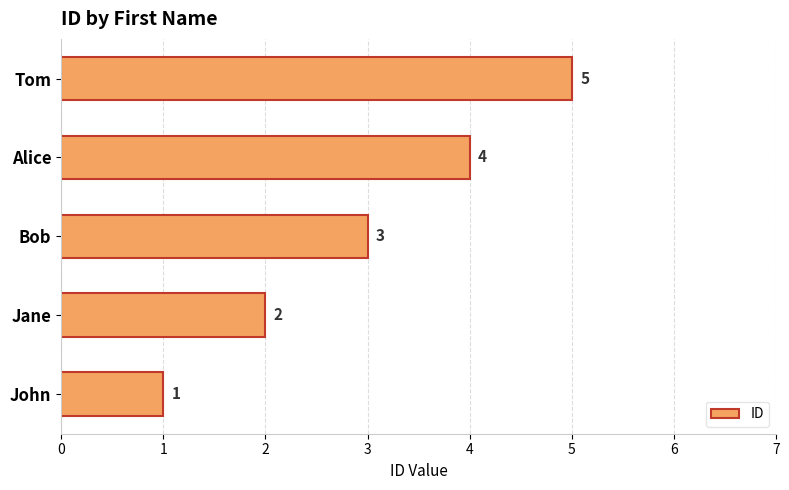

What is the sum of all values?

15